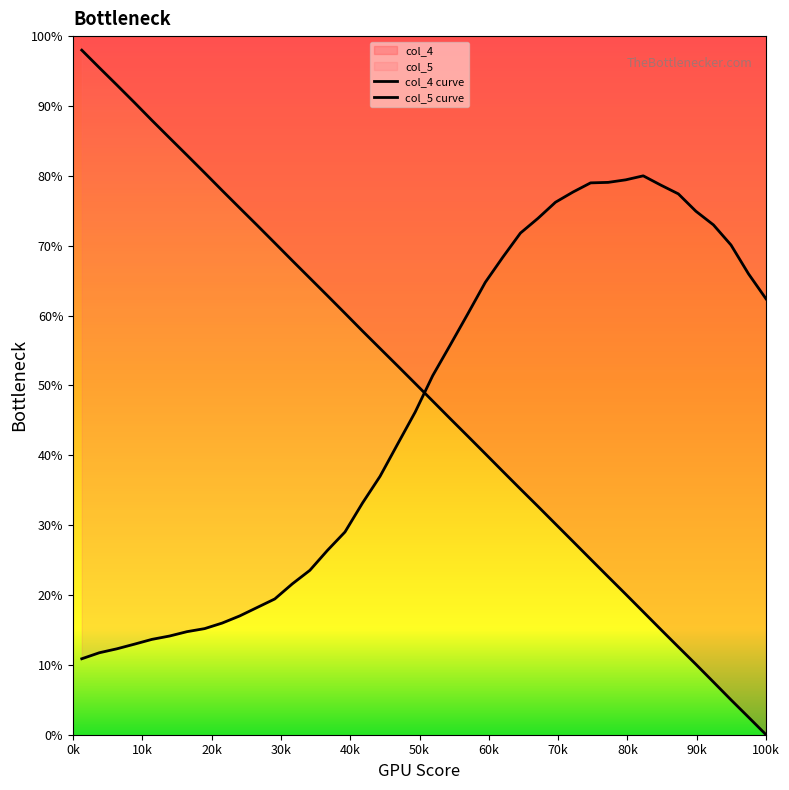

Count the number of categories in the chart.

40